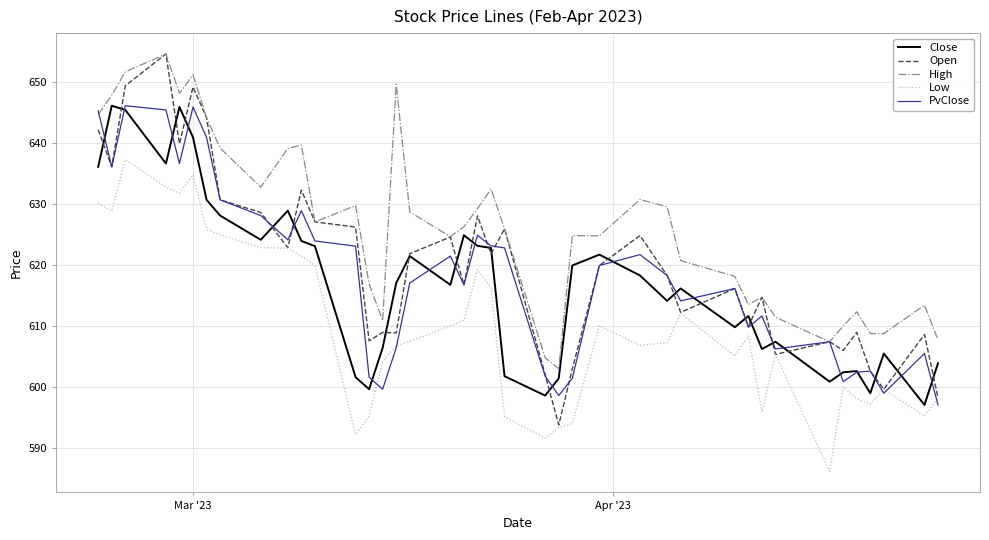

True or false: Open and PvClose cross at least once.

True